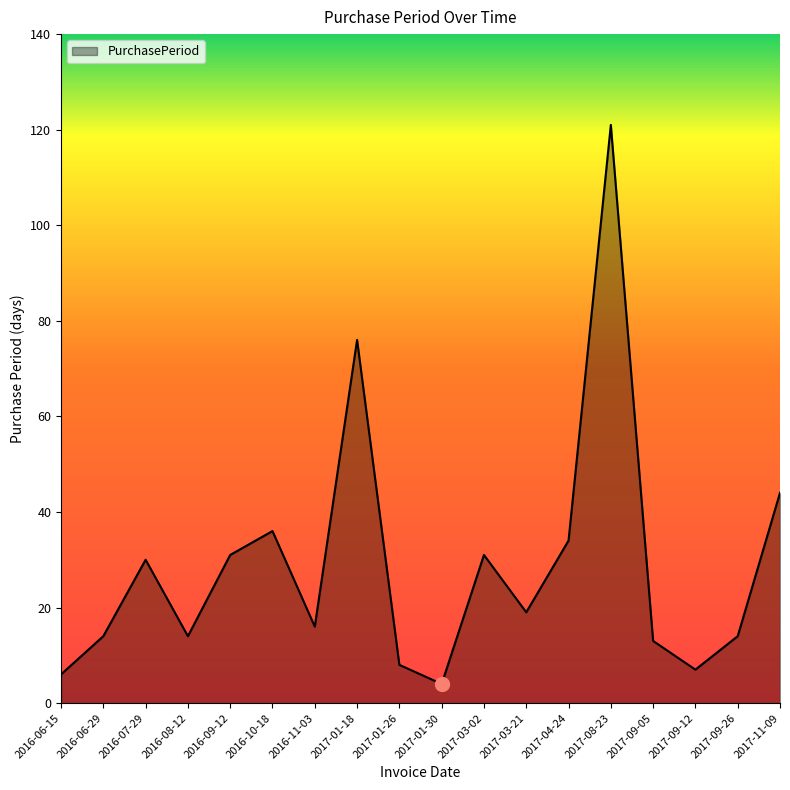

The chart shows a value of 12 at 2016-07-29. True or false?

False